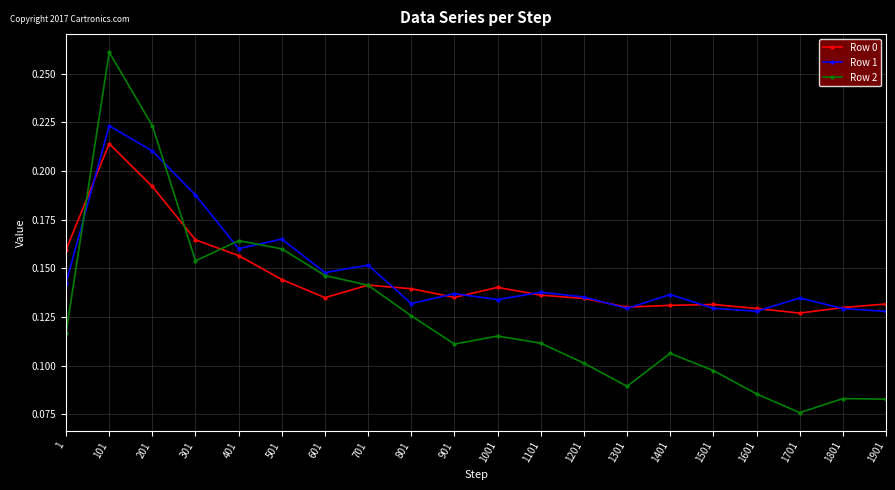

What is the sum of all Row 1 values?

3.0